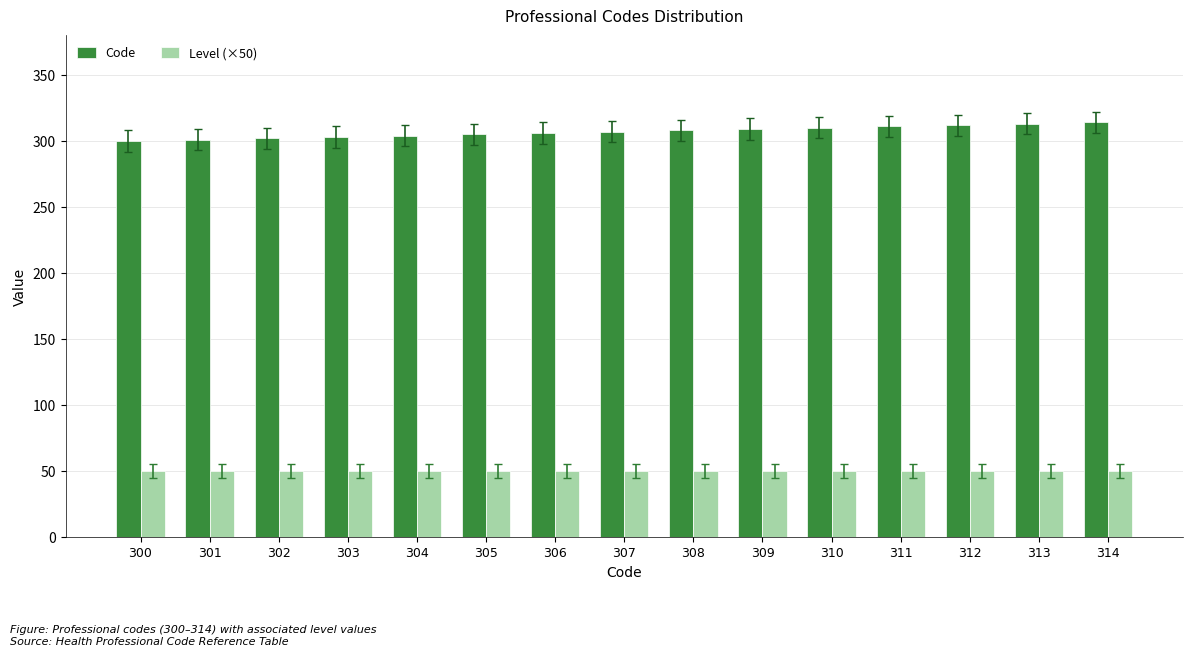

Which series has the largest total across all categories?

Code